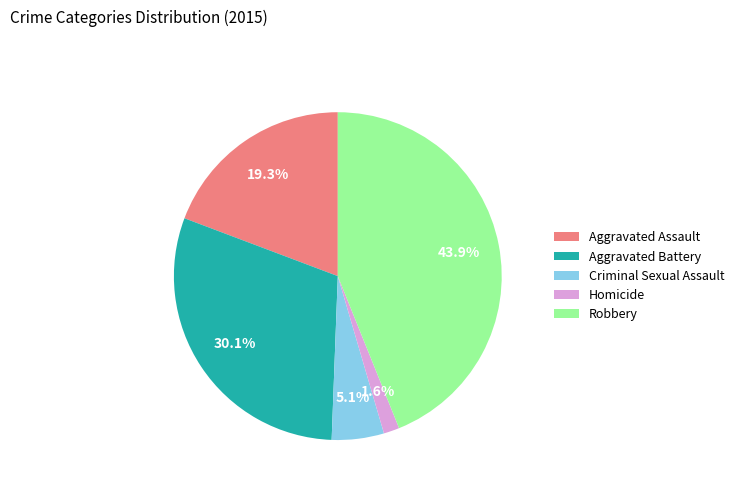

Do Aggravated Battery and Homicide together represent more than half of the pie?

No